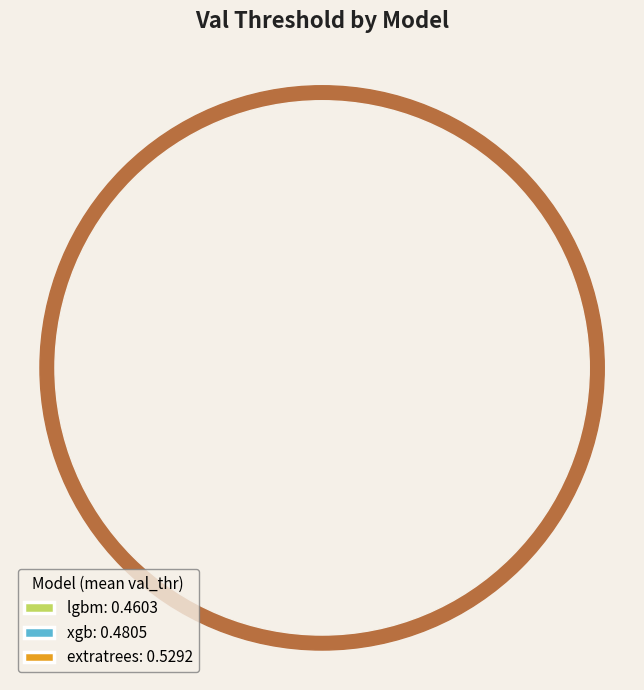

True or false: extratrees accounts for 38% of the total.

False